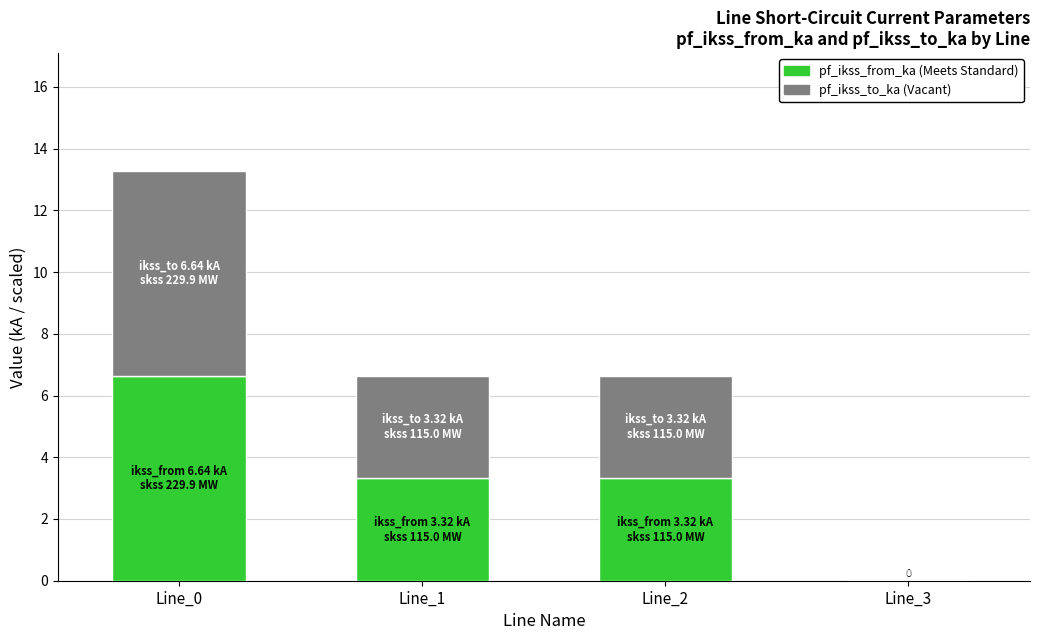

Reading left to right, list the values for the pf_ikss_from_ka series.

Line_0=6.6	Line_1=3.3	Line_2=3.3	Line_3=0.0